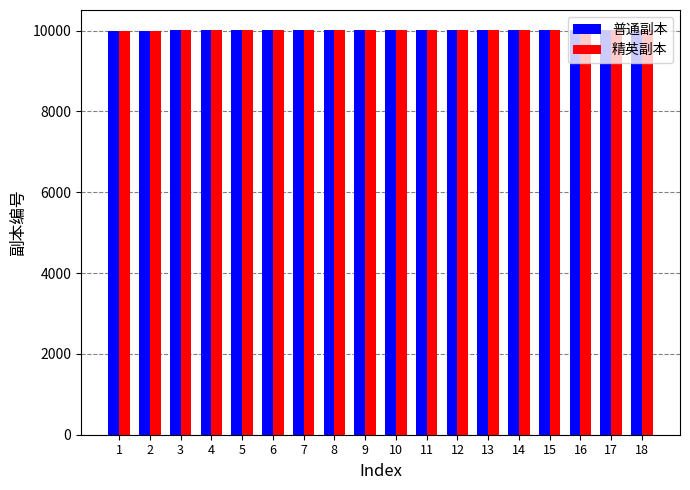

What is the approximate value of 精英副本 at 18, to the nearest 5?

10010